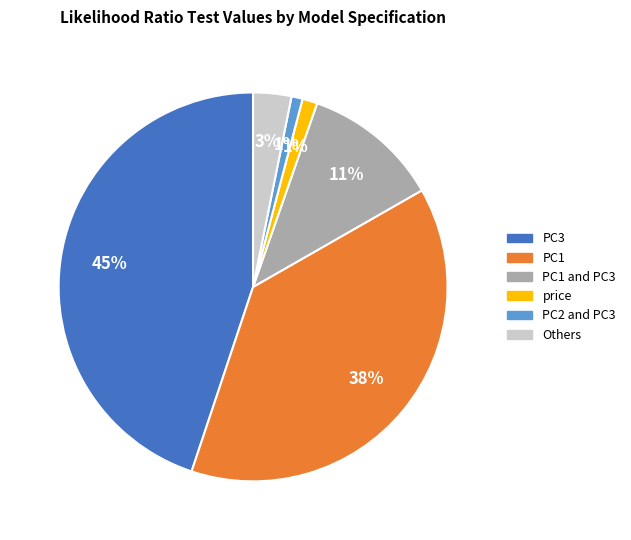

To the nearest percent, what is the average slice percentage?

17%